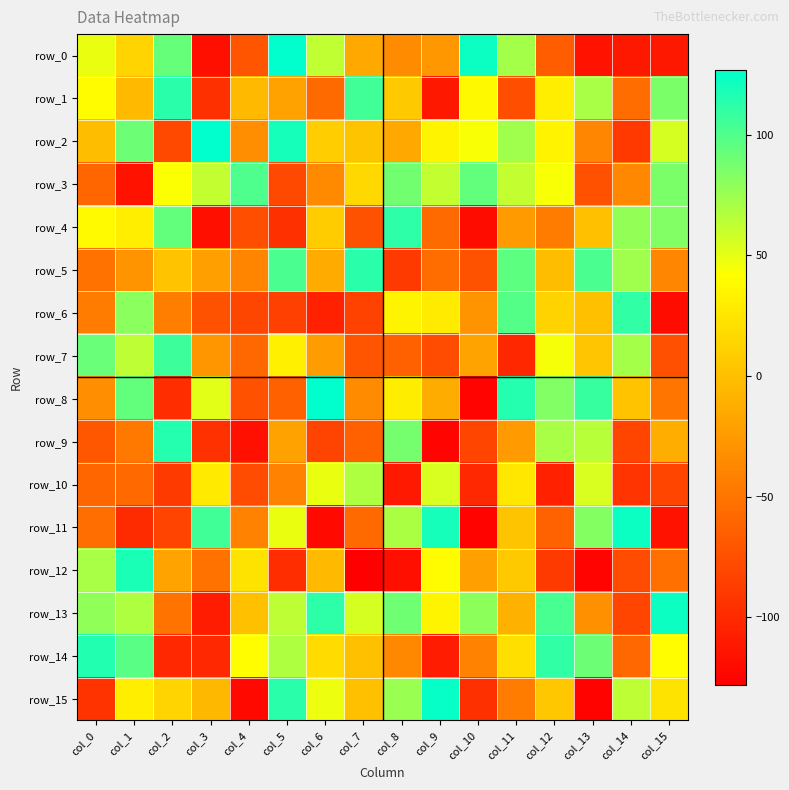

Is it true that row_14 equals 116 at col_0?

True